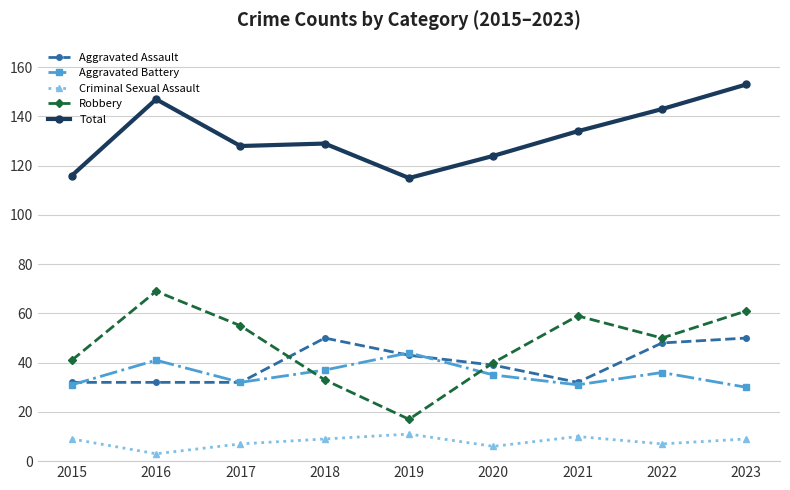

True or false: Total and Aggravated Assault intersect in this chart.

False